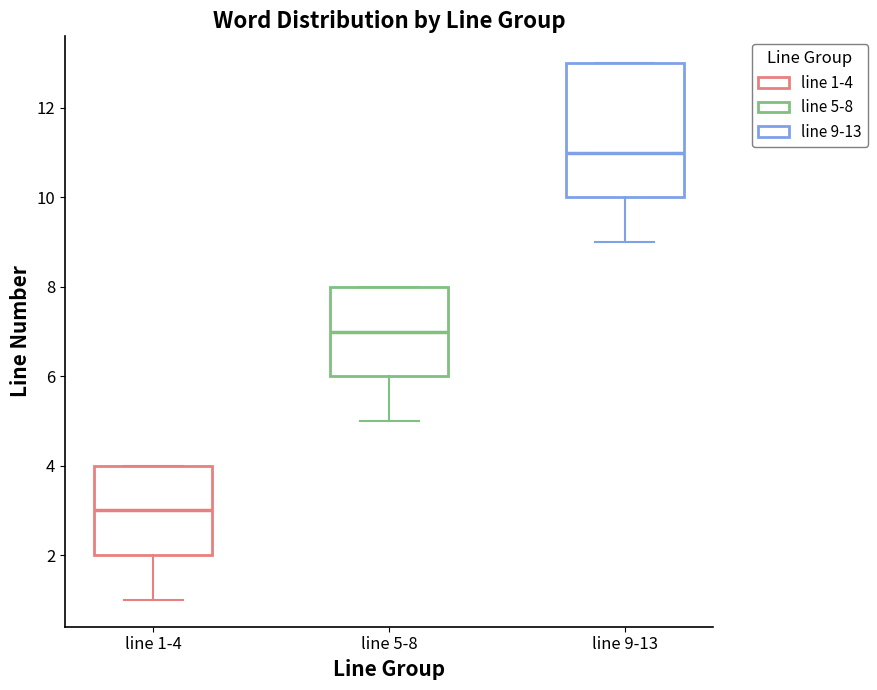

Which box is the tallest, from its lower edge to its upper edge?

line 9-13